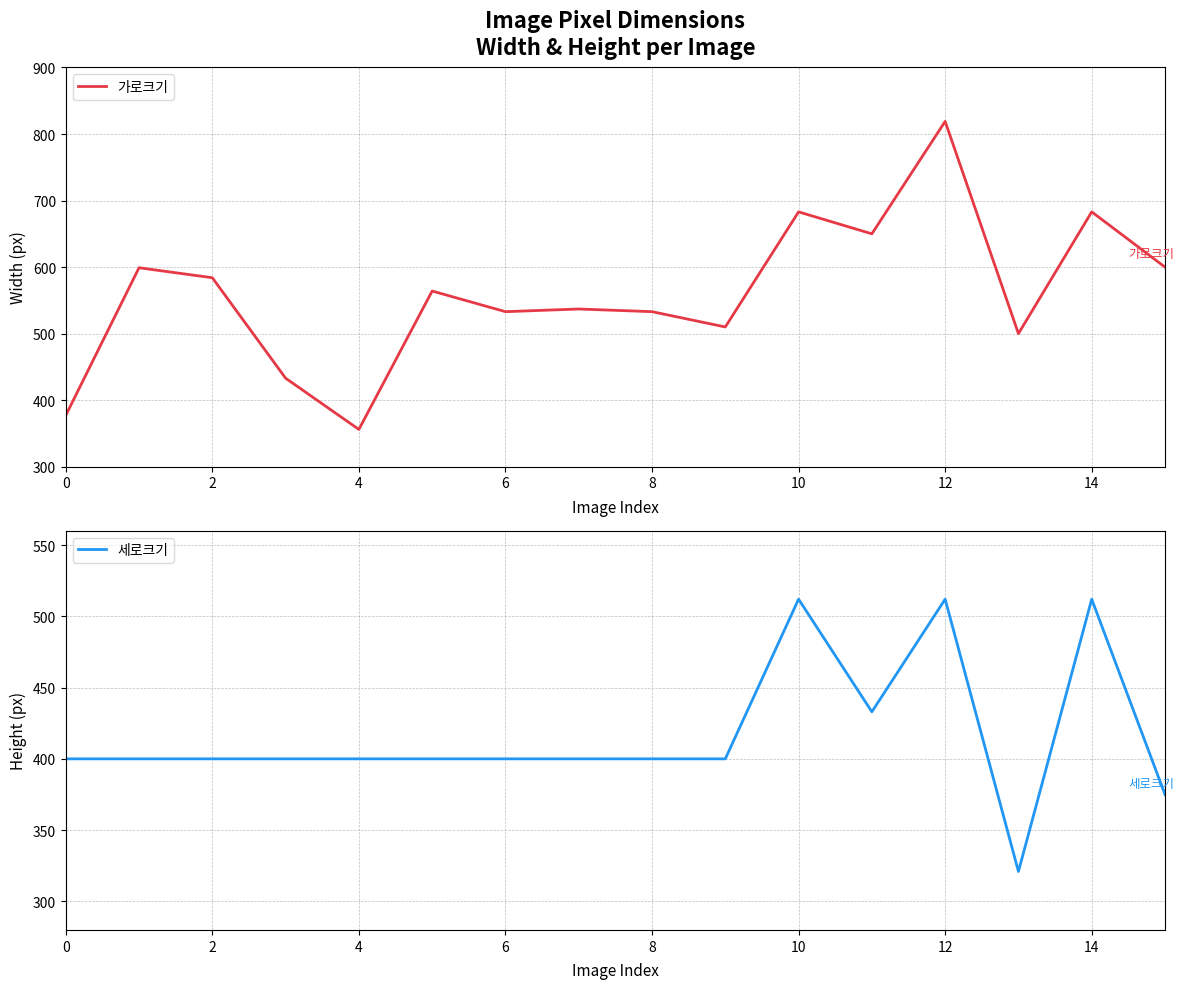

At which label does 가로크기 reach its peak?

12